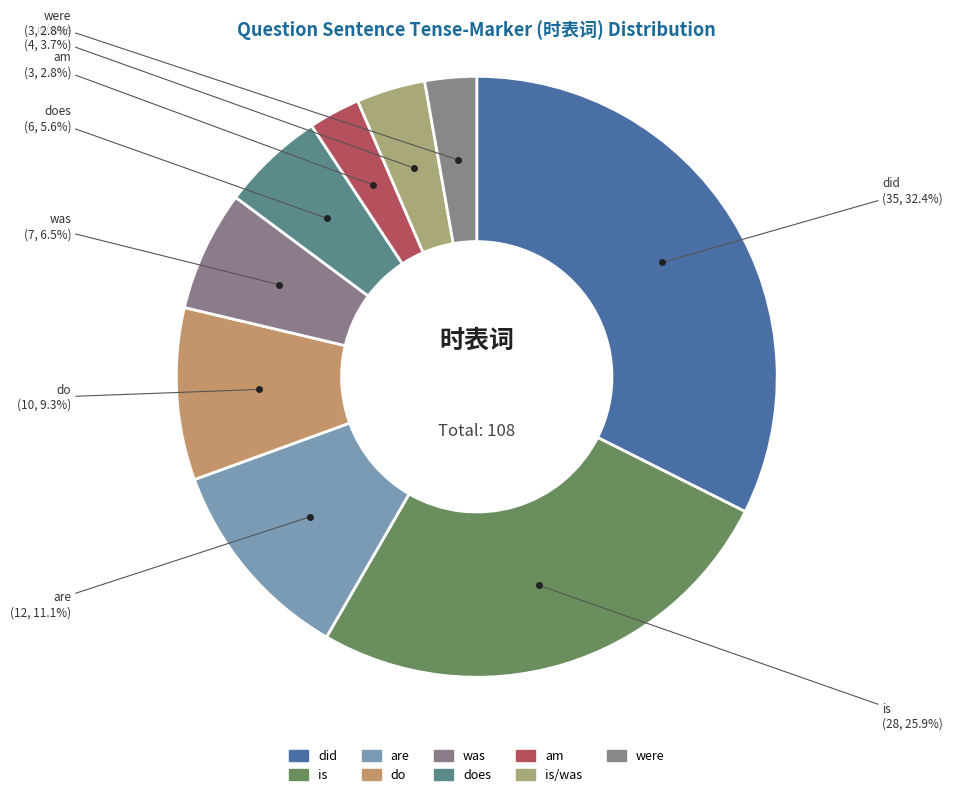

How many slices are in this pie chart?

9